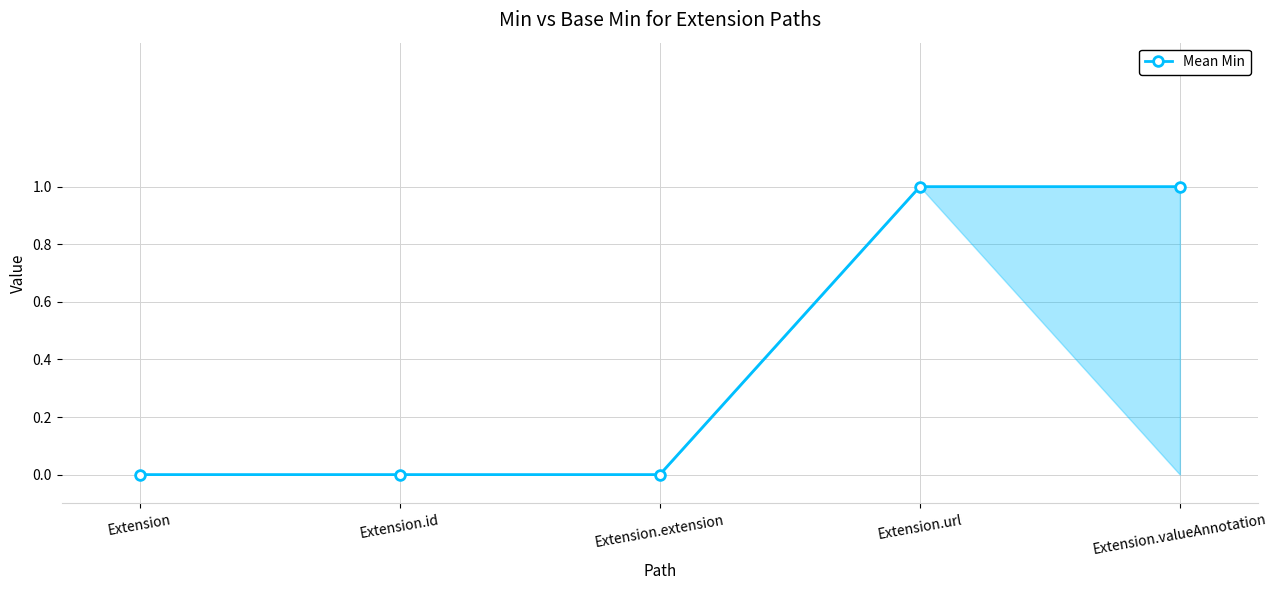

Count the number of categories in the chart.

5